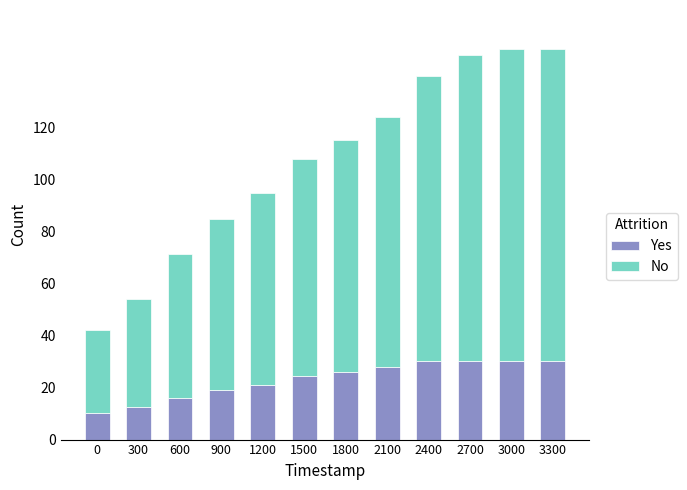

Reading left to right, transcribe the values for Yes.

0=10.3	300=12.5	600=16.0	900=18.9	1200=21.1	1500=24.3	1800=25.9	2100=28.0	2400=30.0	2700=30.0	3000=30.0	3300=30.0